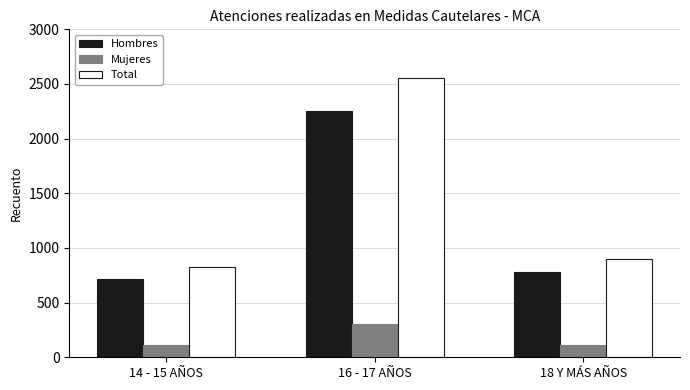

What is the difference between the highest and lowest values at 16 - 17 AÑOS?

2249